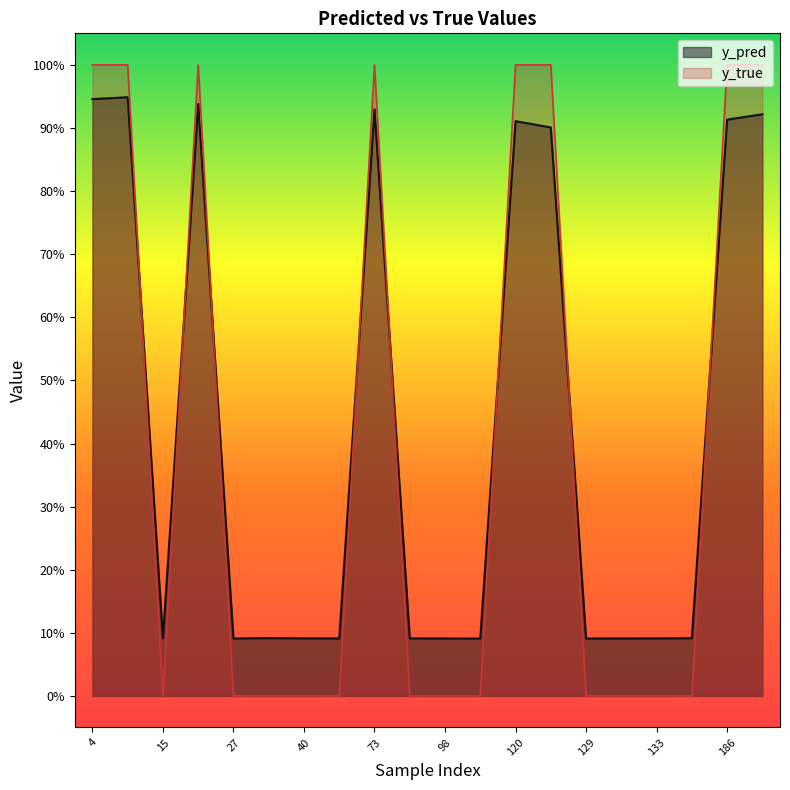

How many lines are shown in the chart?

2